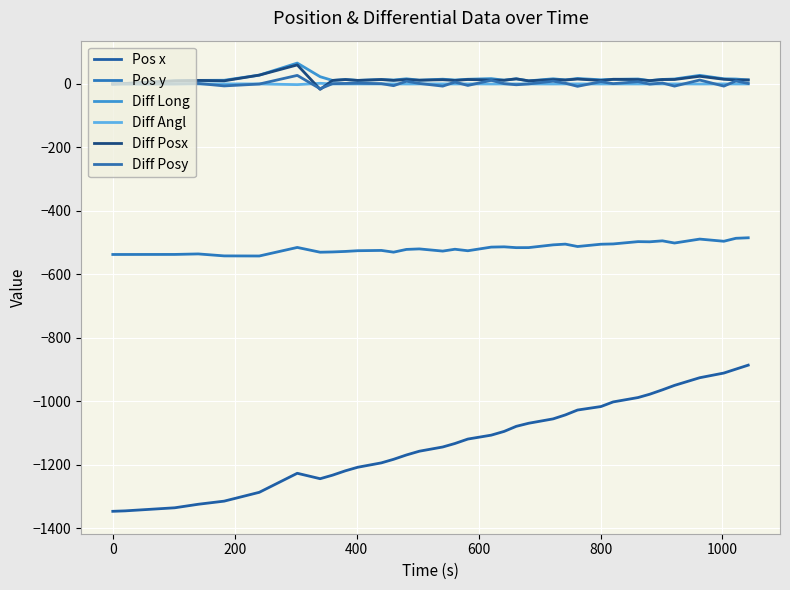

What are all the series names shown in the legend?

Pos x, Pos y, Diff Long, Diff Angl, Diff Posx, Diff Posy